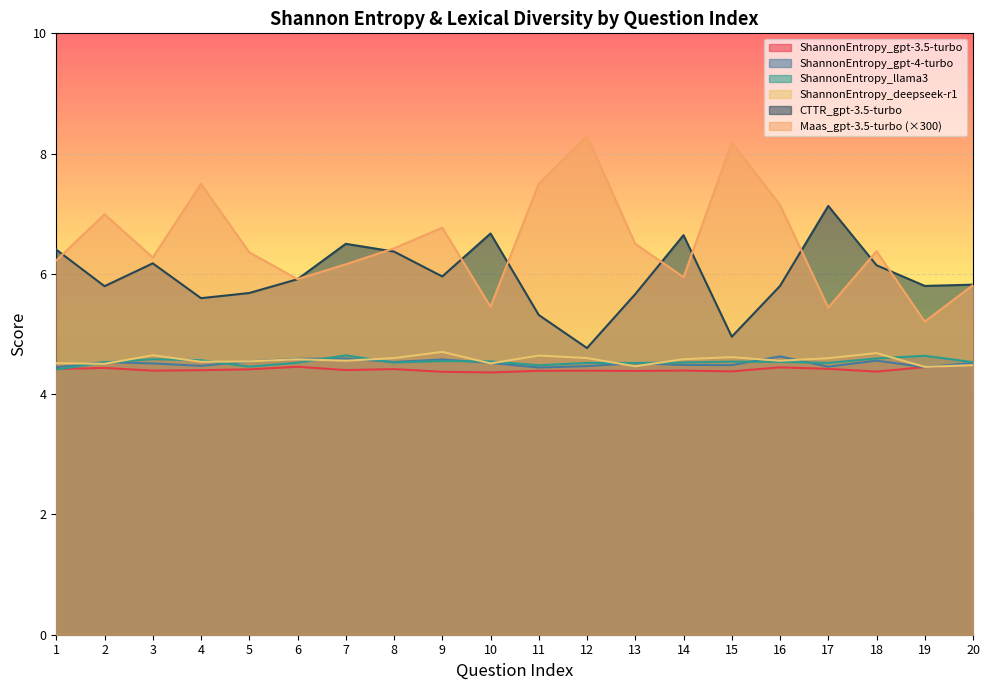

What is the spread (max minus min) of values at 9?

2.4